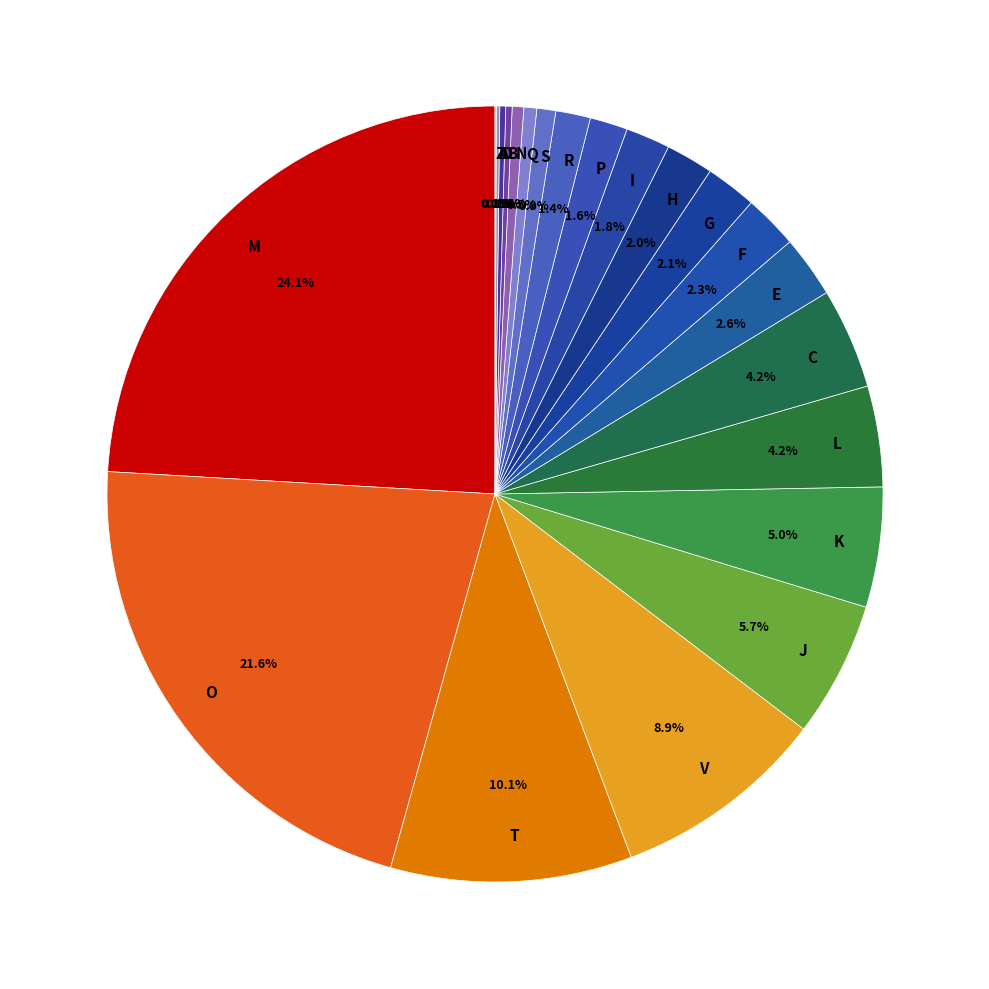

What is the largest slice in the pie chart?

M